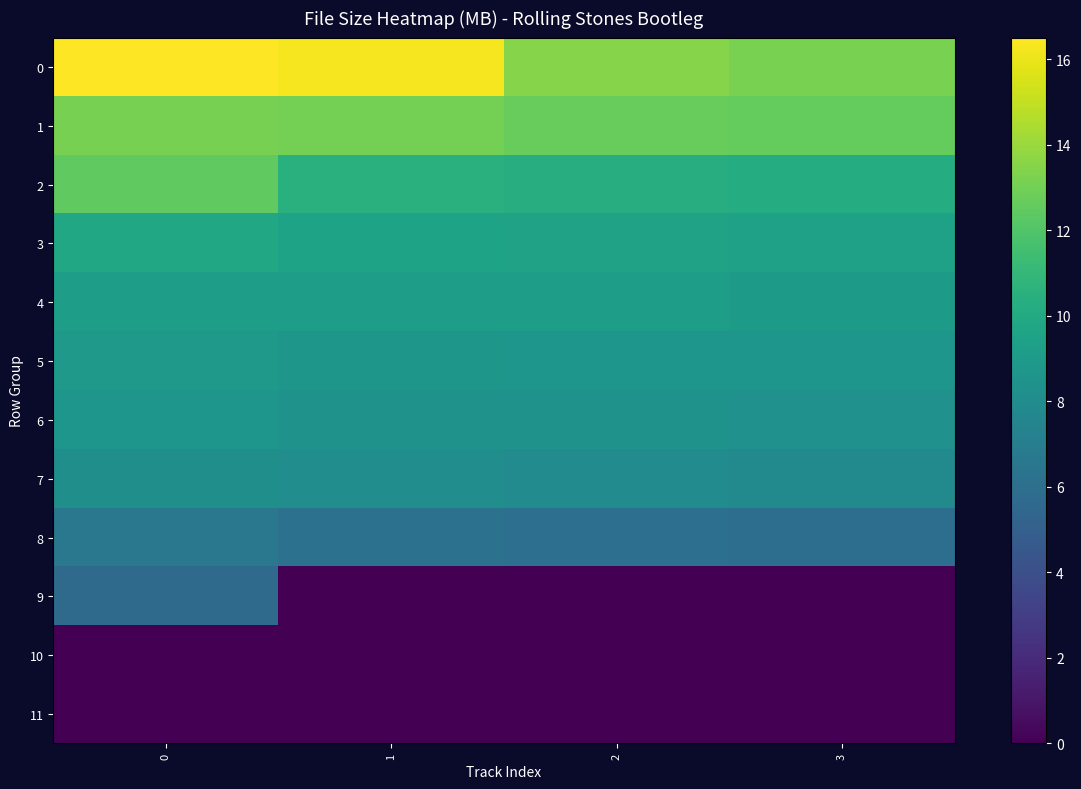

What is the spread (max minus min) of values at 0?

16.5